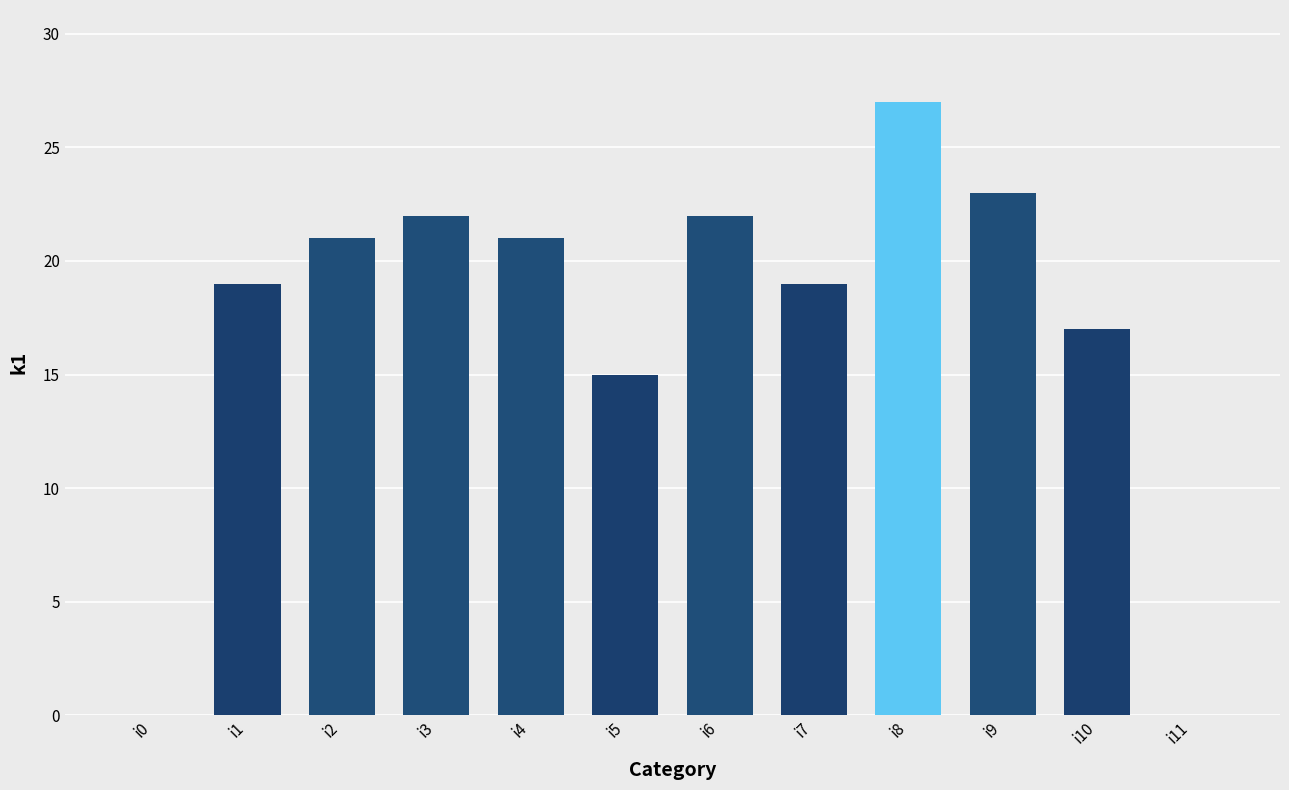

Reading left to right, list all the values displayed in this chart.

i0=0	i1=19	i2=21	i3=22	i4=21	i5=15	i6=22	i7=19	i8=27	i9=23	i10=17	i11=0